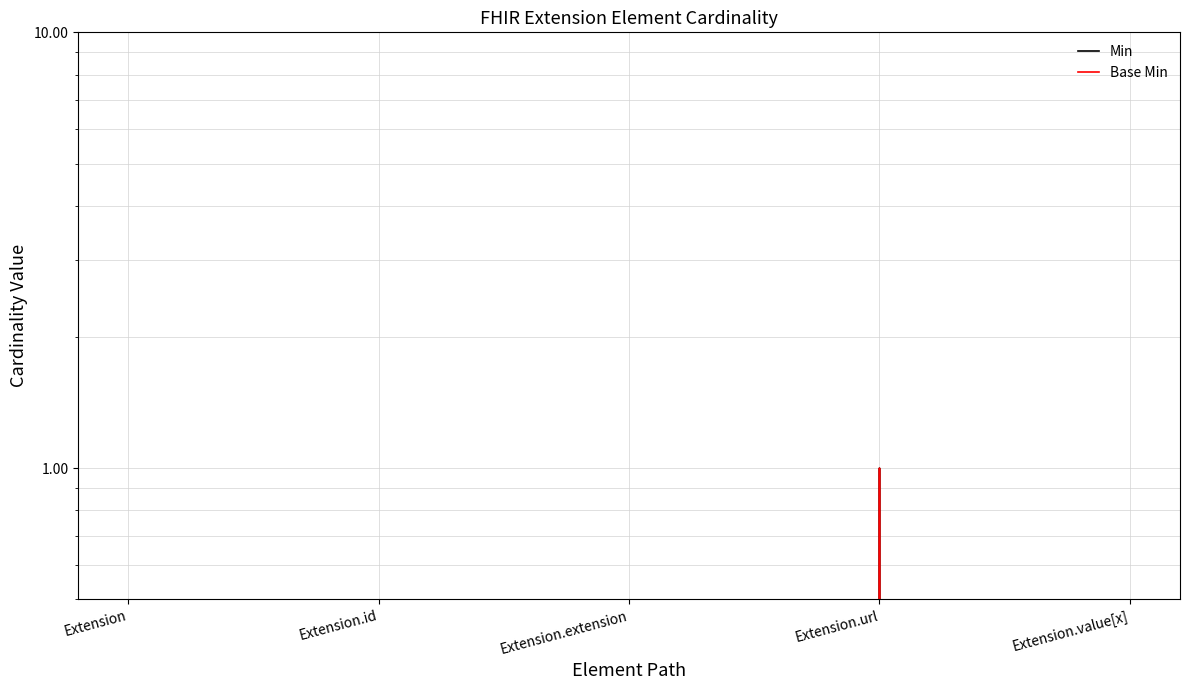

Which series has the largest range (max minus min)?

Min